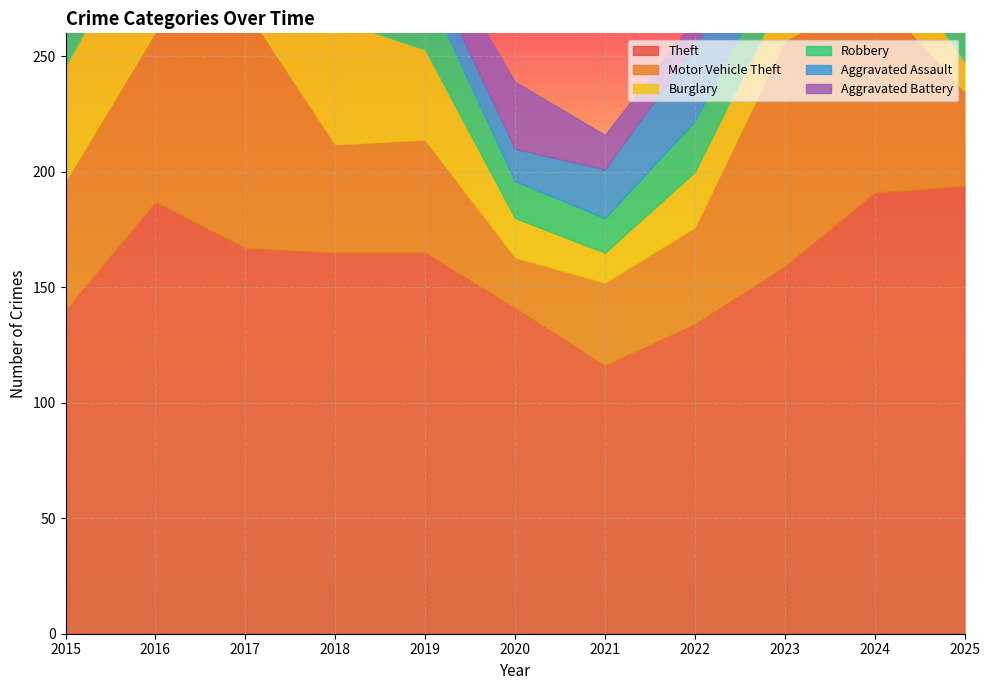

What are all the series names shown in the legend?

Theft, Motor Vehicle Theft, Burglary, Robbery, Aggravated Assault, Aggravated Battery